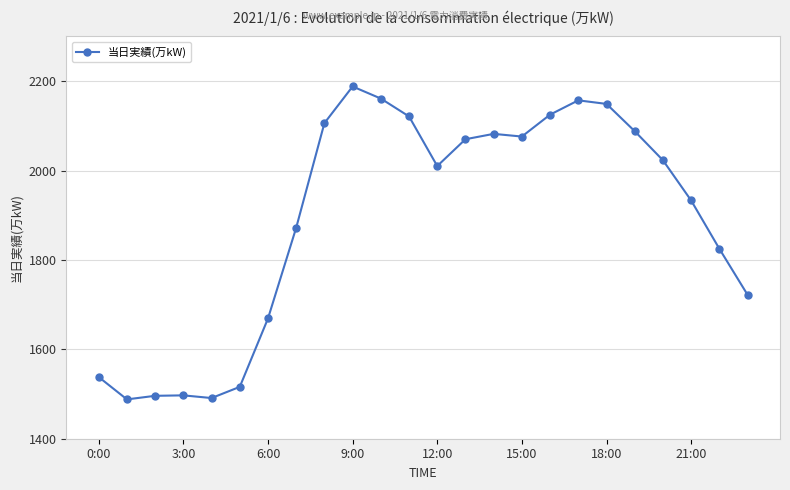

What is the smallest value displayed?

1488